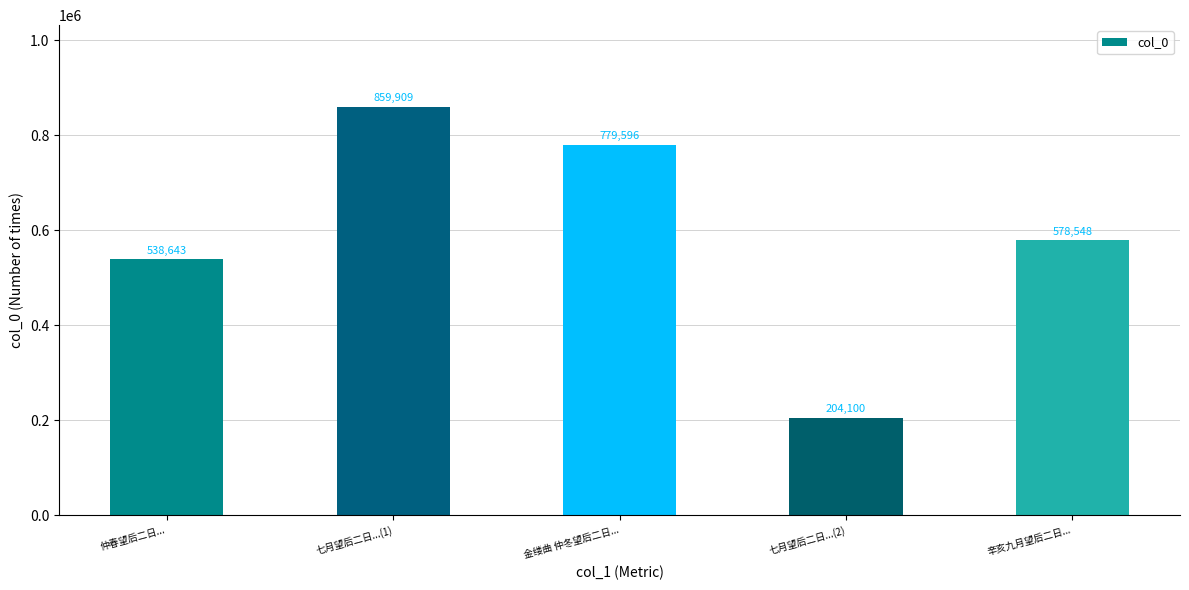

What is the sum of all values?

2960796